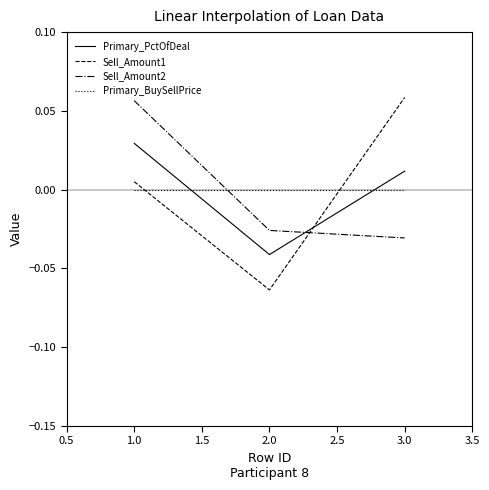

At which label does Primary_PctOfDeal reach its peak?

1.0